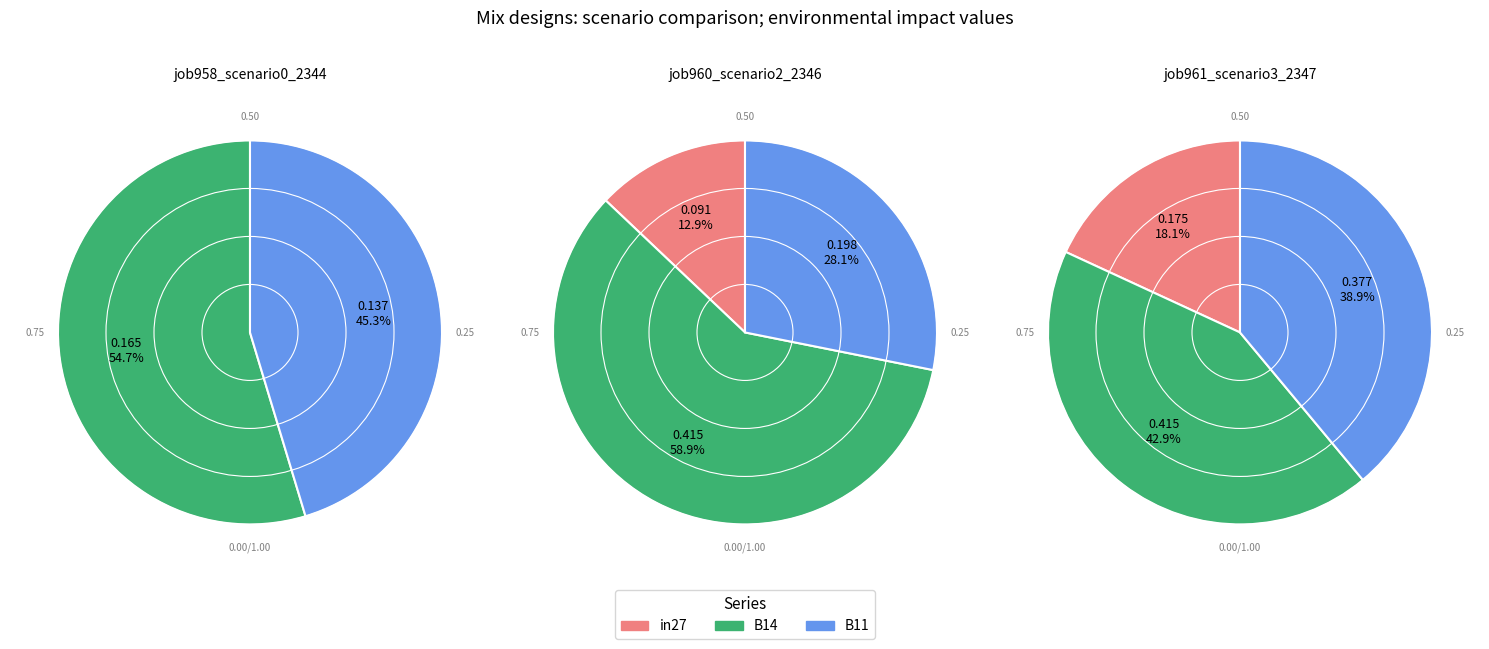

The in27 slice represents 0% of the pie. True or false?

True